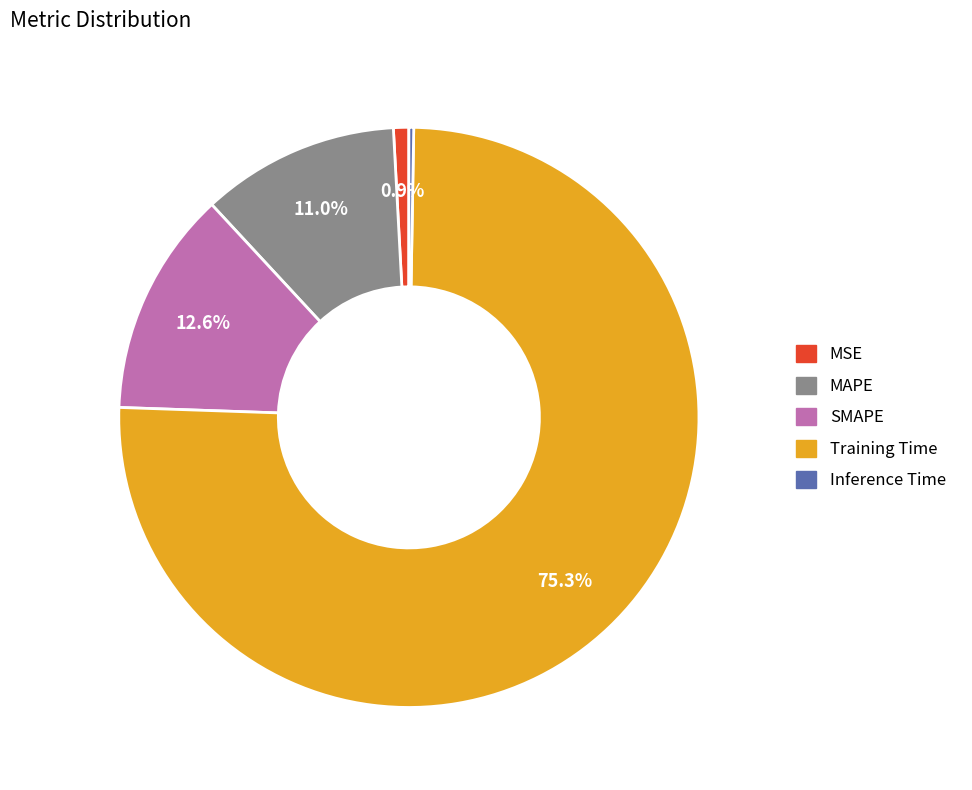

What is the largest slice in the pie chart?

Training Time